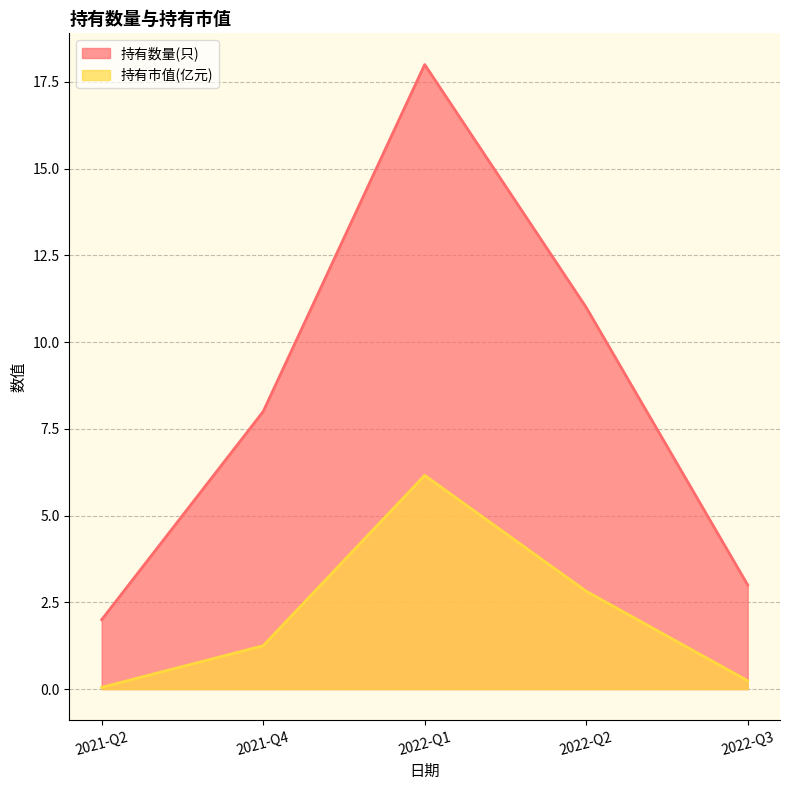

At which category does the chart reach its peak across all series?

2022-Q1